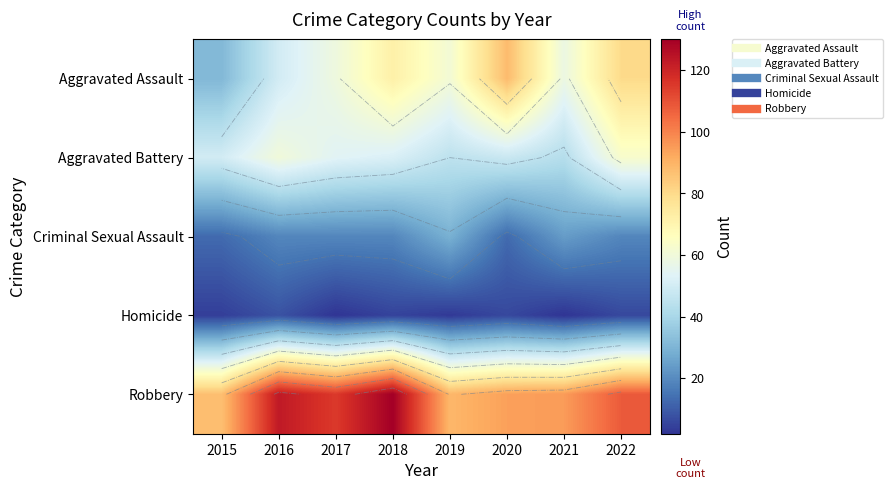

Rank the categories by Homicide value from lowest to highest.

2017, 2021, 2019, 2015, 2018, 2020, 2022, 2016